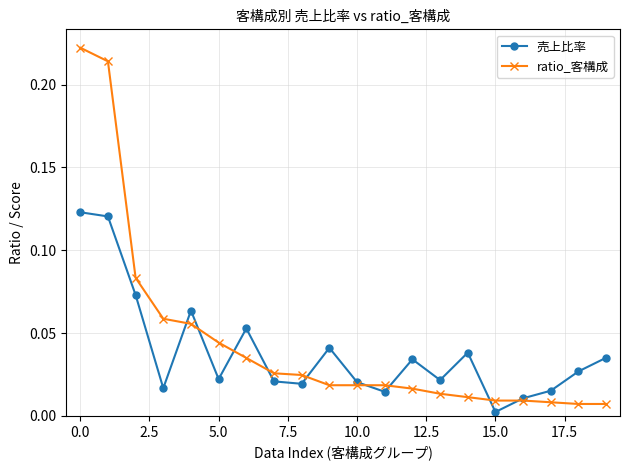

List the series in order of their peak value, lowest first.

売上比率, ratio_客構成